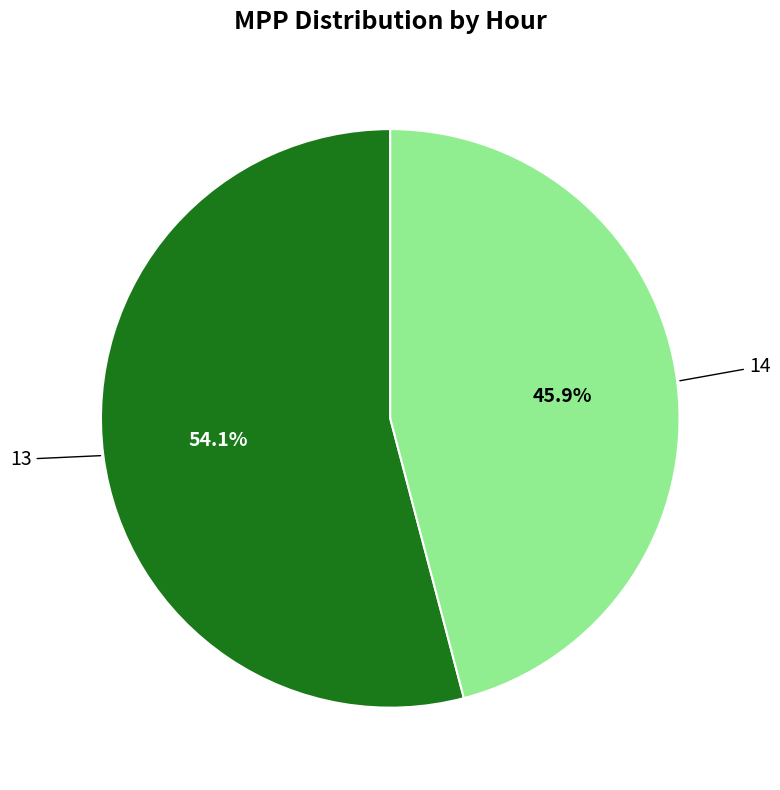

How many slices are in this pie chart?

2